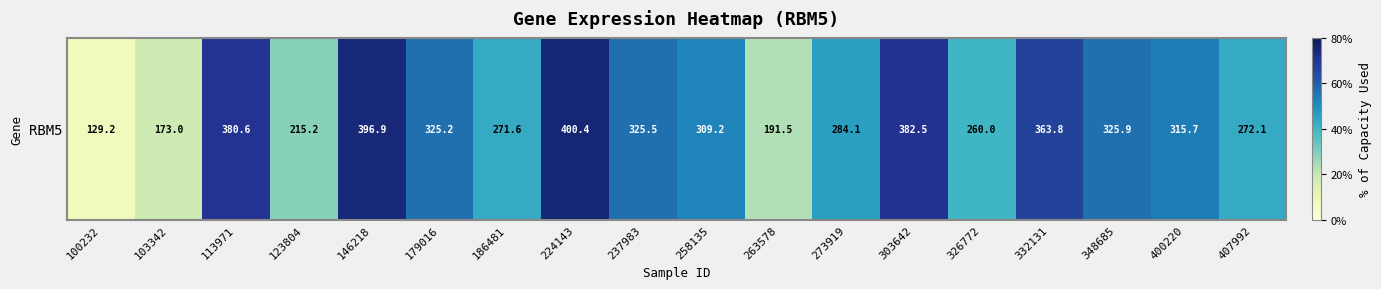

Which has a higher value, 100232 or 273919?

273919